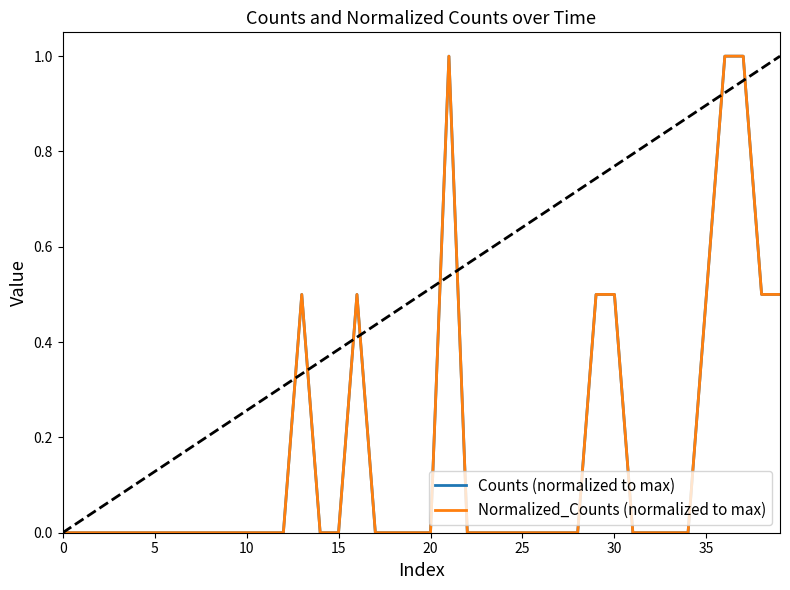

How many data points in Normalized_Counts (normalized to max) are above 0?

10